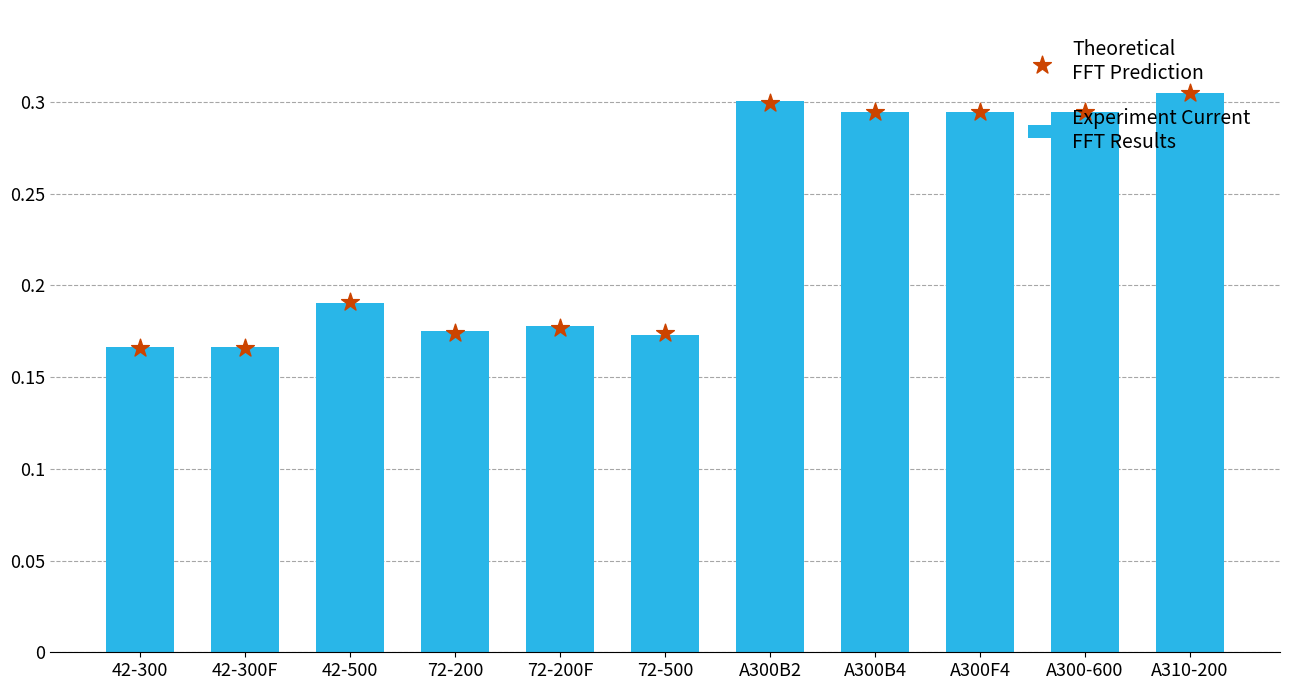

What are all the series names shown in the legend?

Experiment Current
FFT Results, Theoretical
FFT Prediction